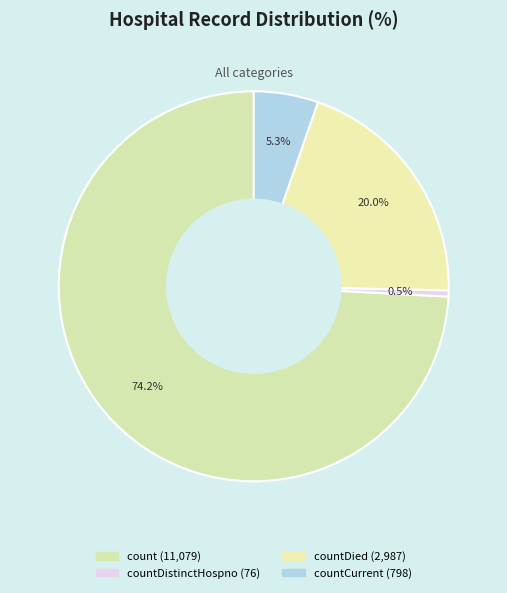

How many segments does this pie chart have?

4